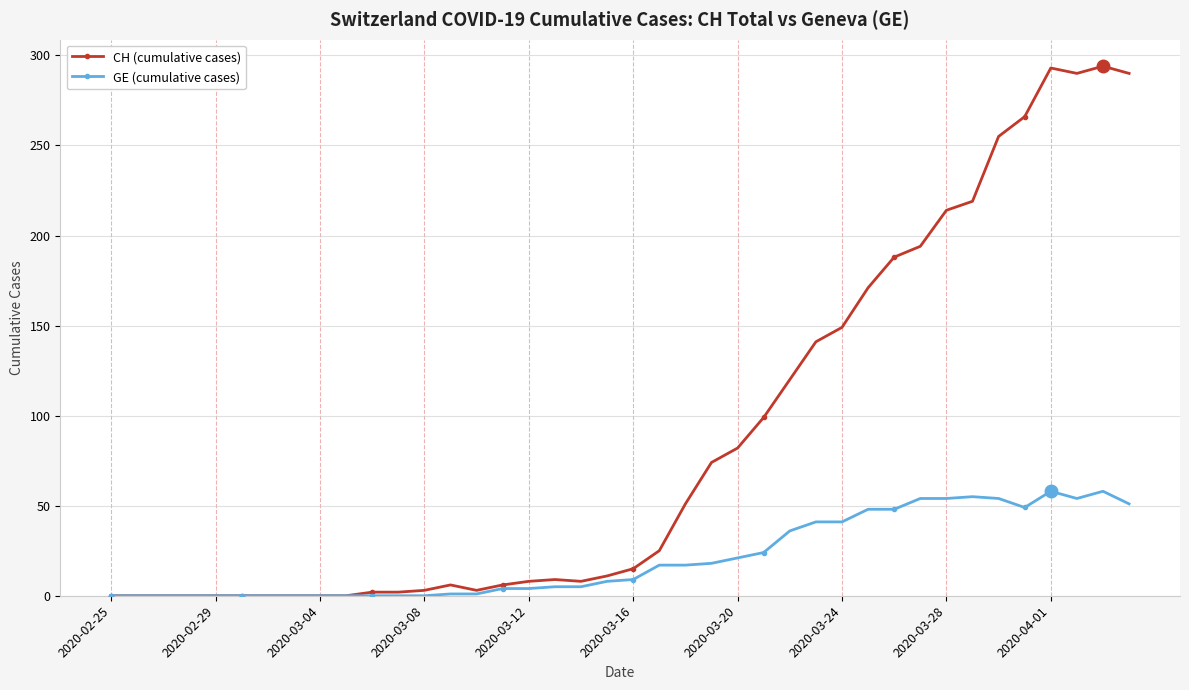

Is this an area chart (filled region under the line)?

No